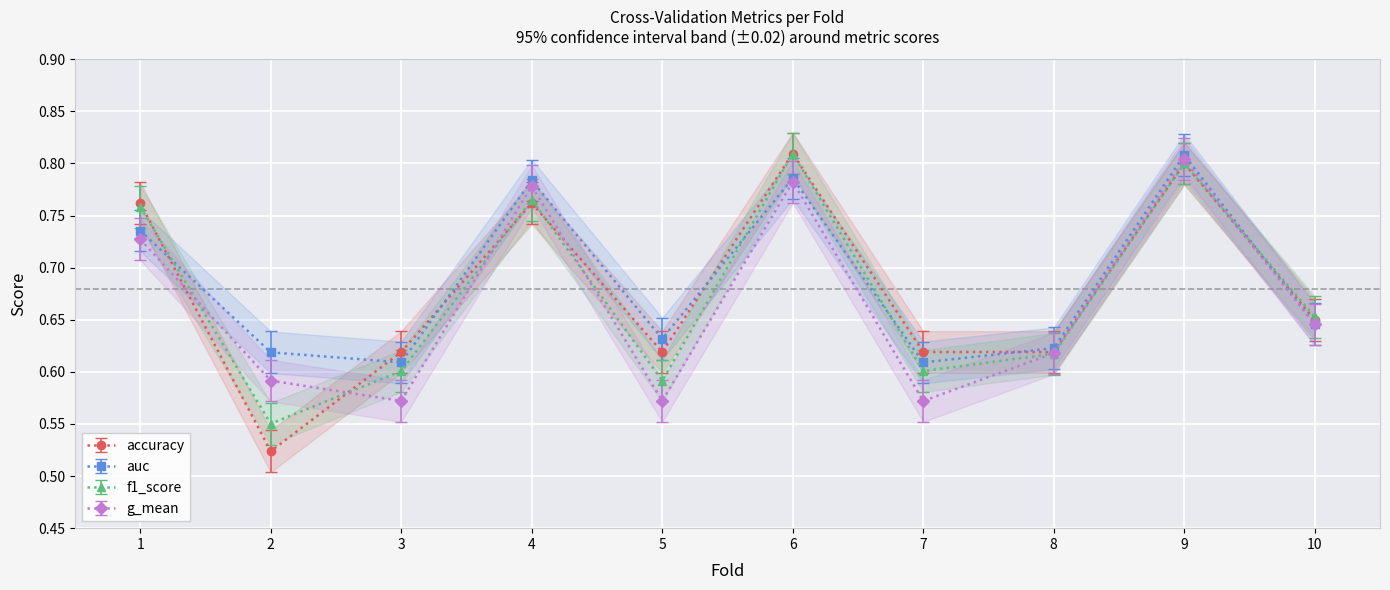

At 3, list the series in order from largest to smallest.

accuracy, auc, f1_score, g_mean